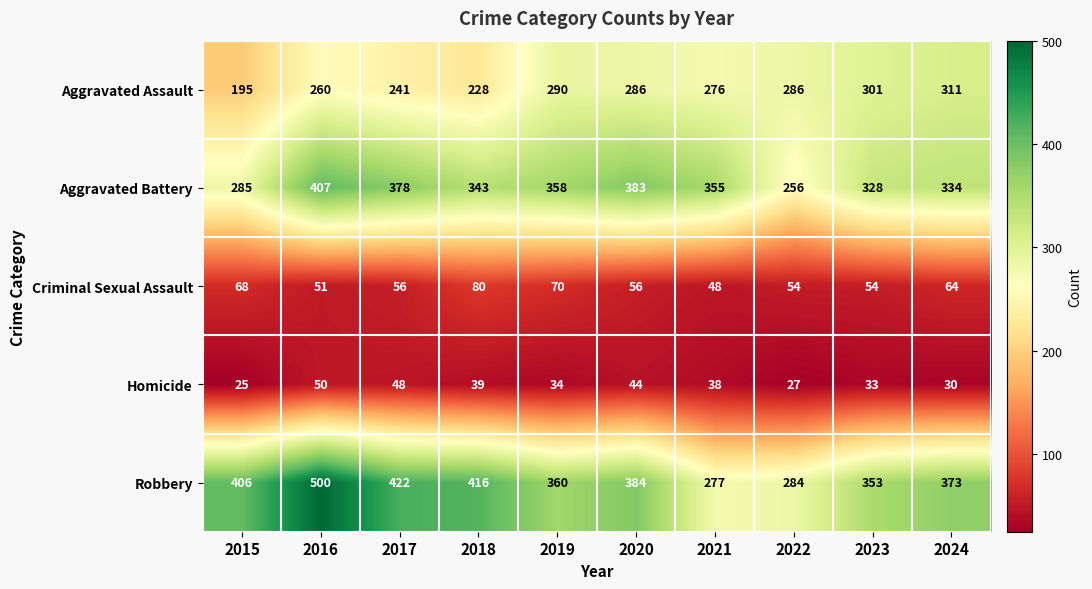

What is the difference between the maximum and second lowest values in the Homicide series?

23